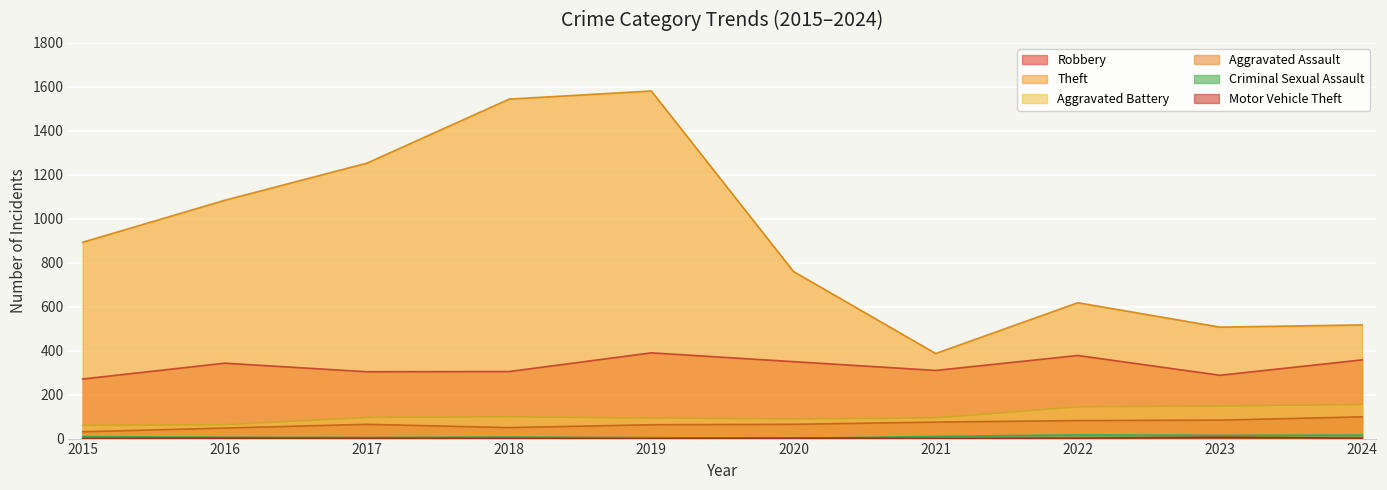

What is the difference between the second highest and second lowest values in the Aggravated Battery series?

85